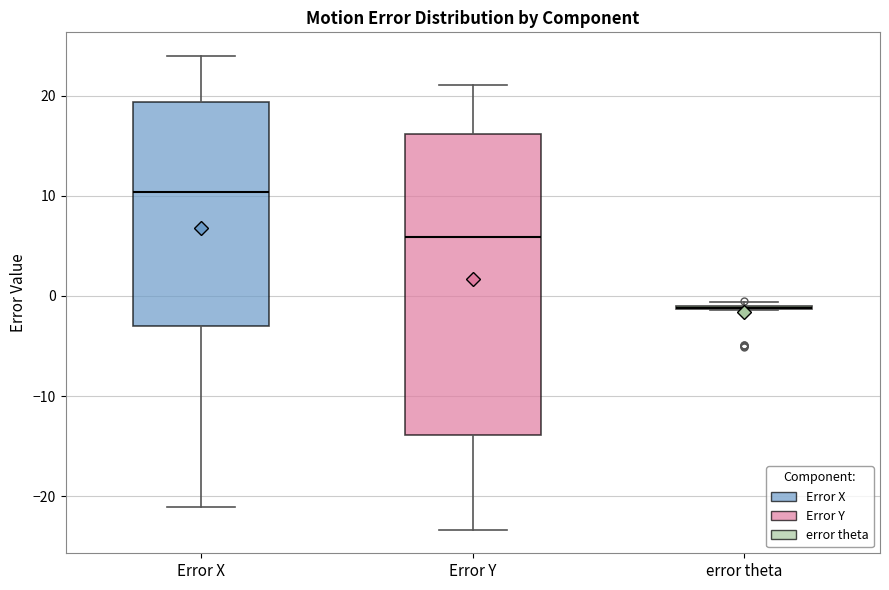

Which box is the tallest, from its lower edge to its upper edge?

Error Y